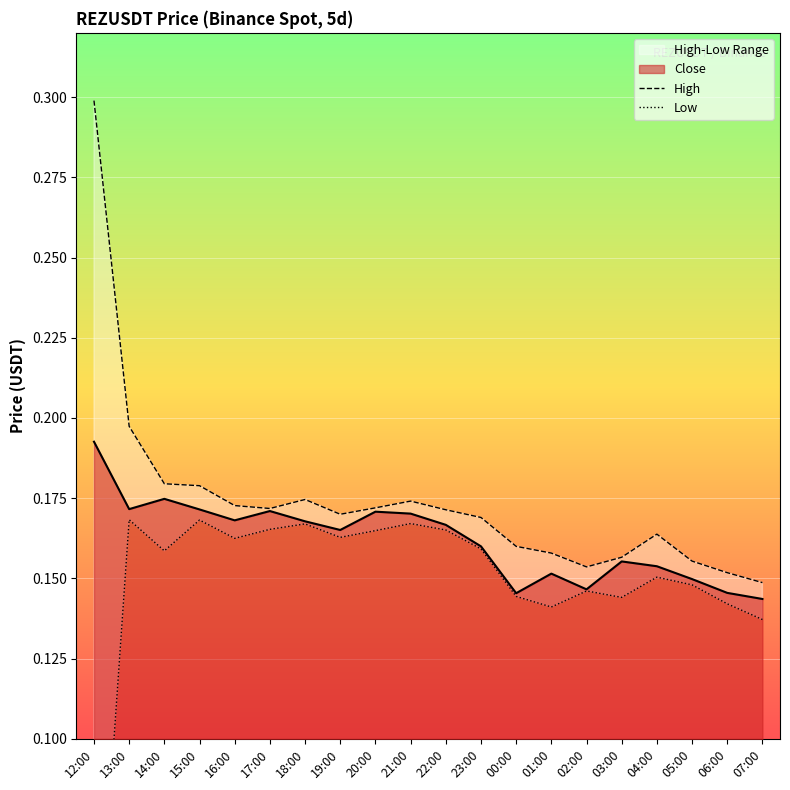

The value of Close at 04:00 is 0.1. True or false?

False